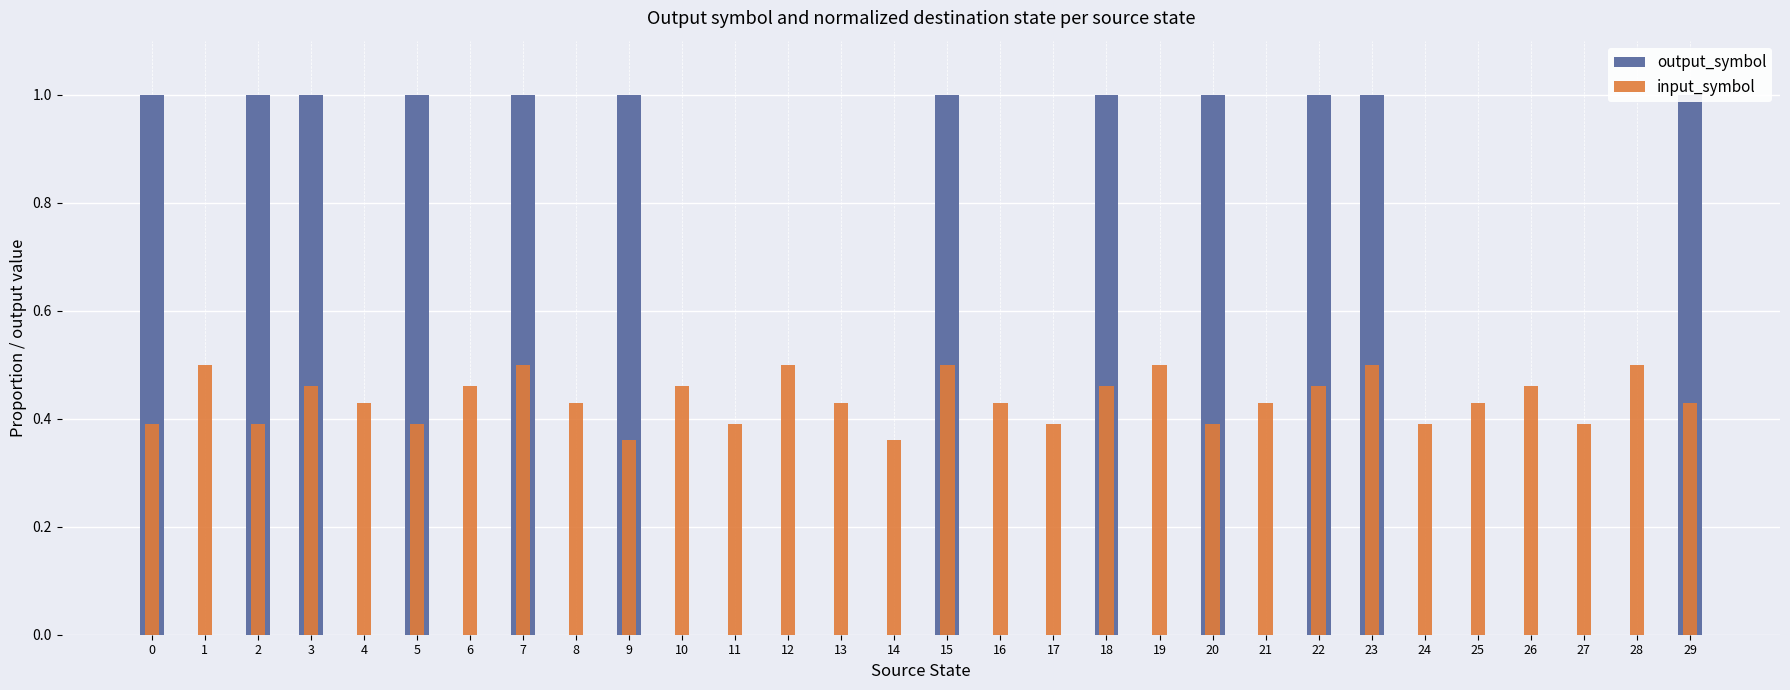

What is the value of the input_symbol bar at the 28th from the left?

0.4